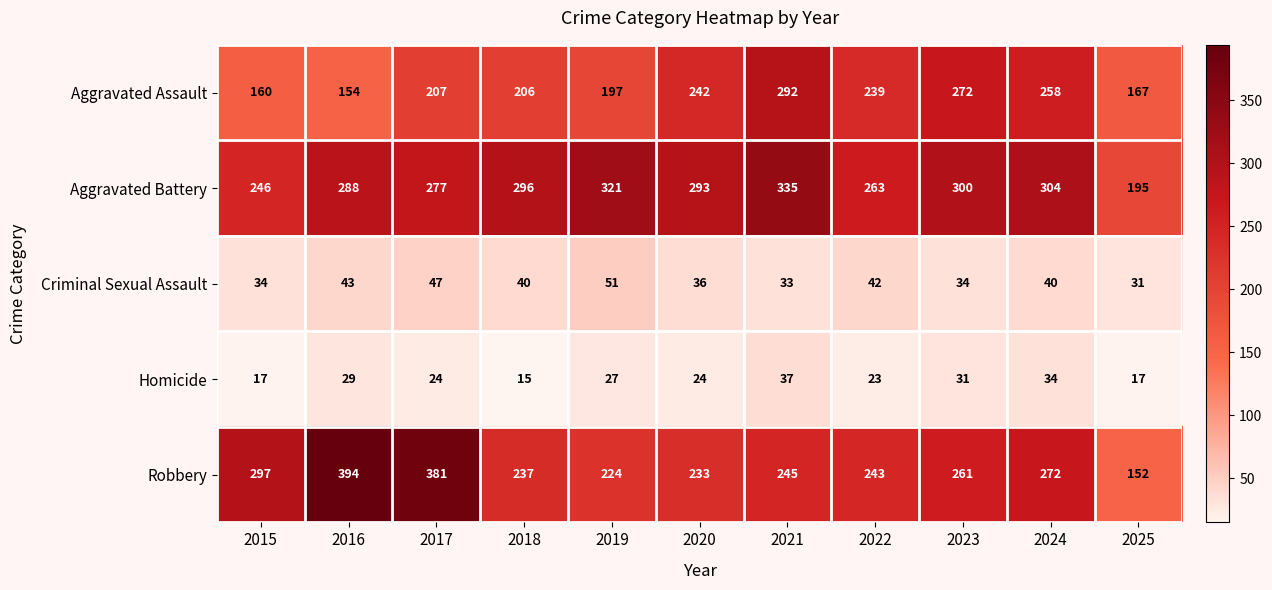

Rank the series at 2019 from lowest to highest value.

Homicide, Criminal Sexual Assault, Aggravated Assault, Robbery, Aggravated Battery